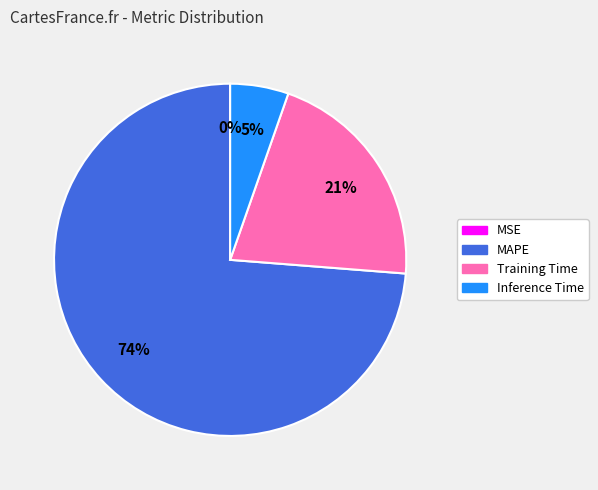

Combined, do MAPE and Training Time account for over 50%?

Yes